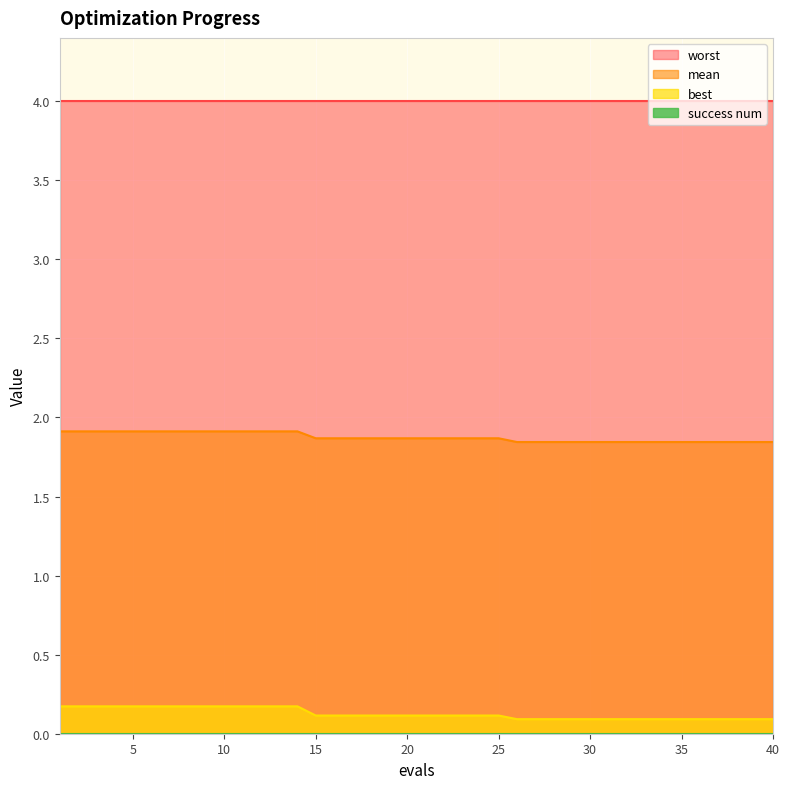

True or false: mean and best intersect in this chart.

False